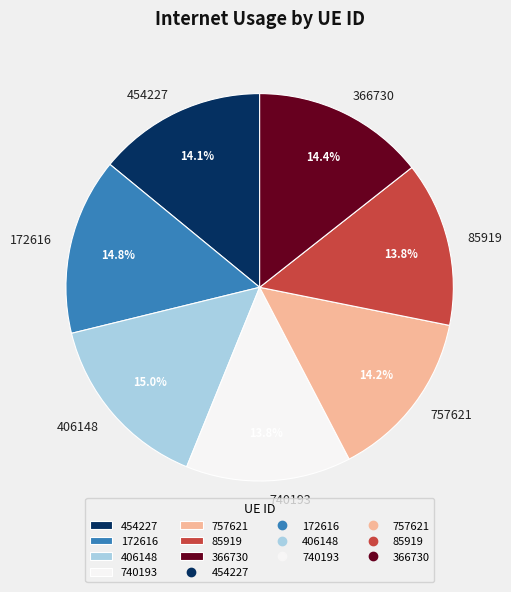

Combined, do 172616 and 85919 account for over 50%?

No